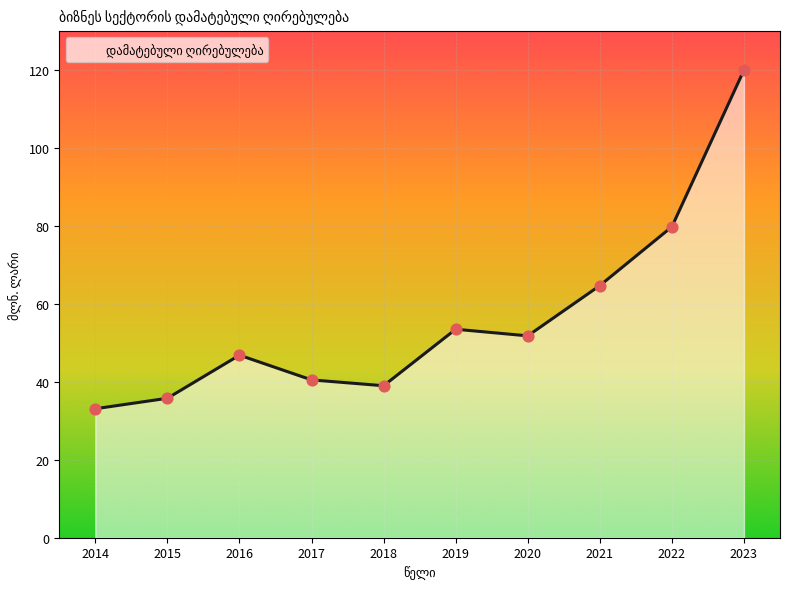

What is the change in value from 2017 to 2018?

-1.5